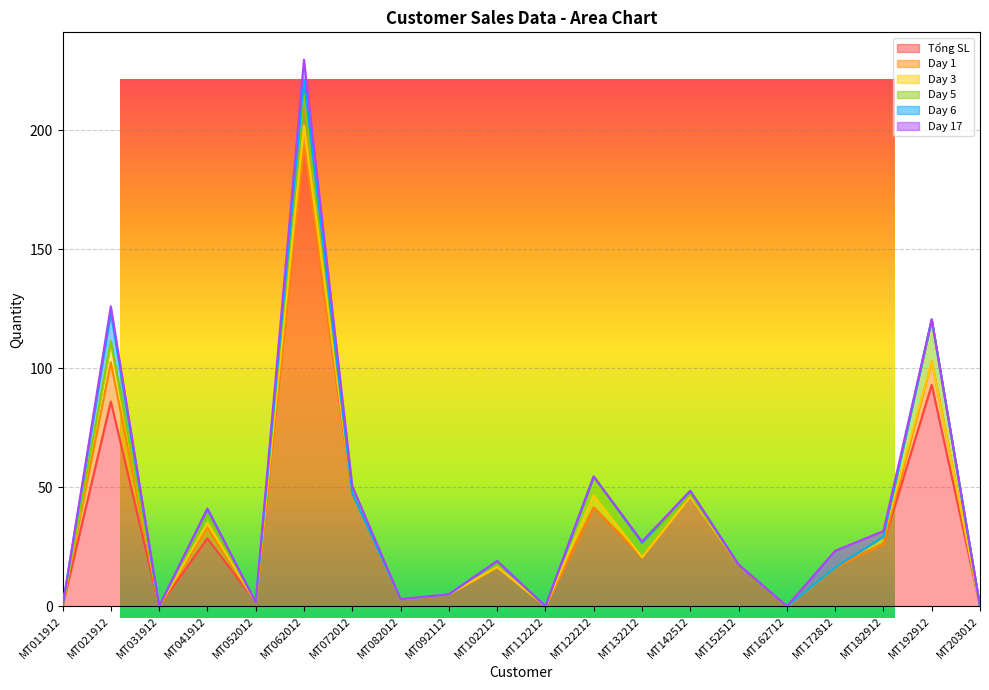

List the series in order of their peak value, highest first.

Tổng SL, Day 5, Day 1, Day 6, Day 3, Day 17